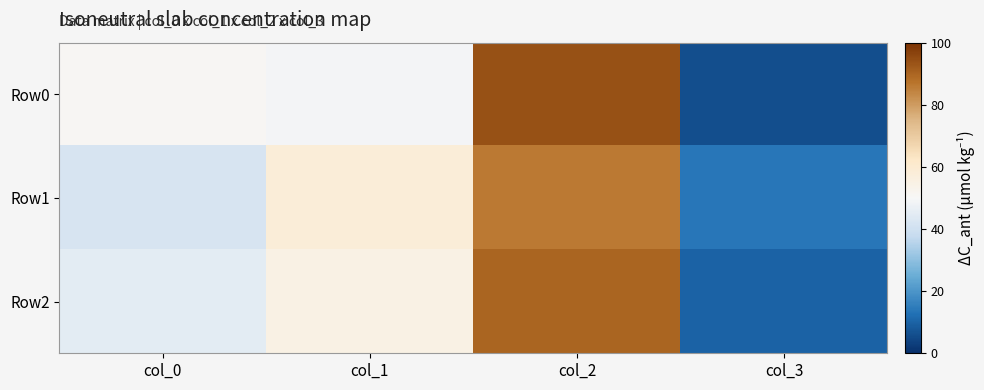

Which has a higher value, col_3 or col_1?

col_1